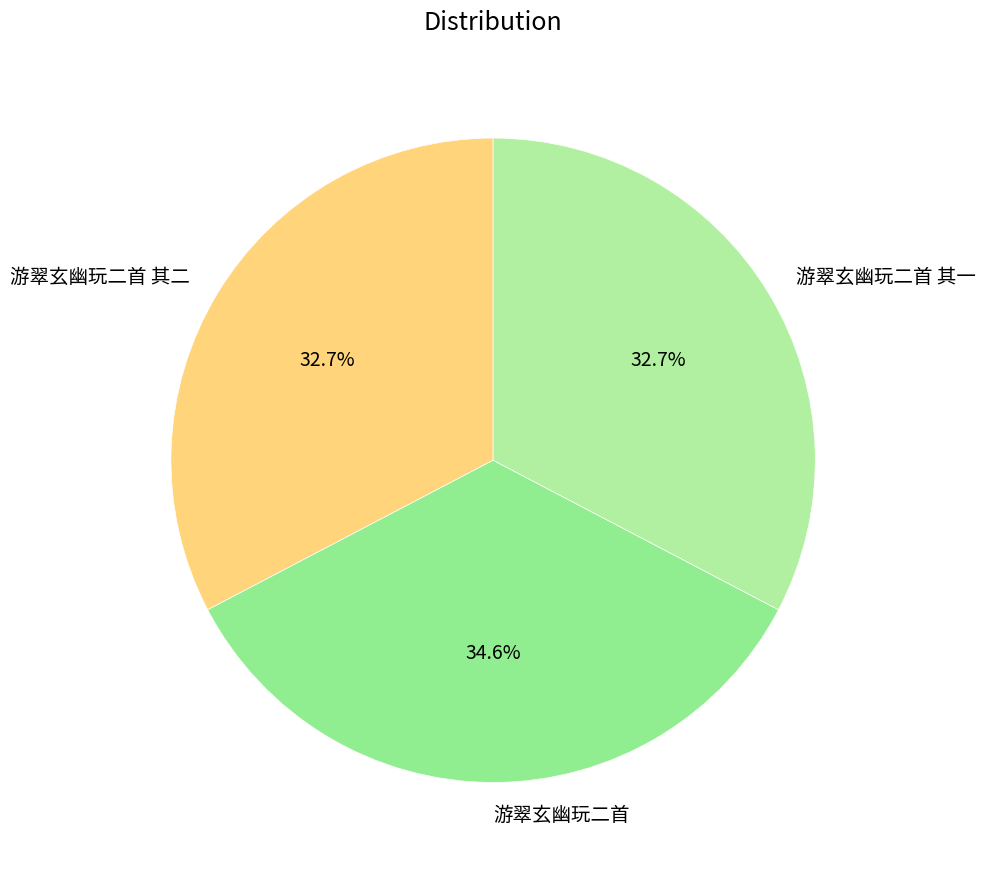

To the nearest percent, what is the combined percentage of 游翠玄幽玩二首 其一 and 游翠玄幽玩二首?

67%